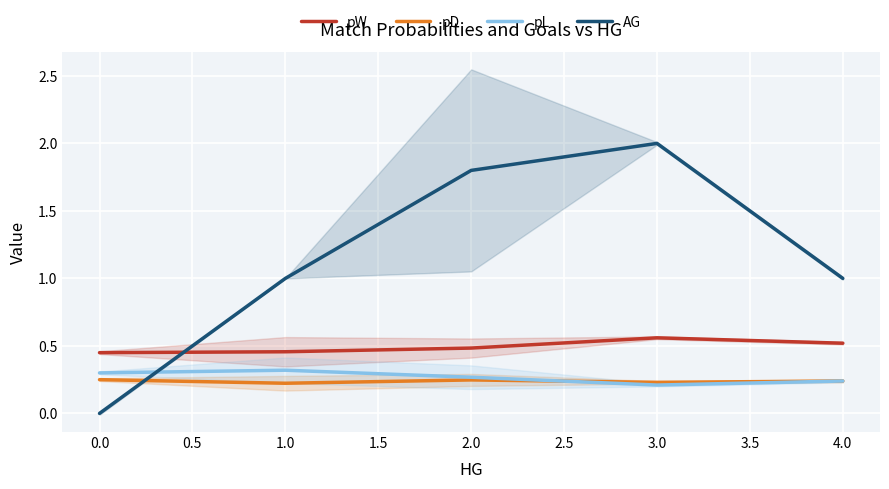

In pD, how many points are lower than both neighbors (excluding endpoints)?

2